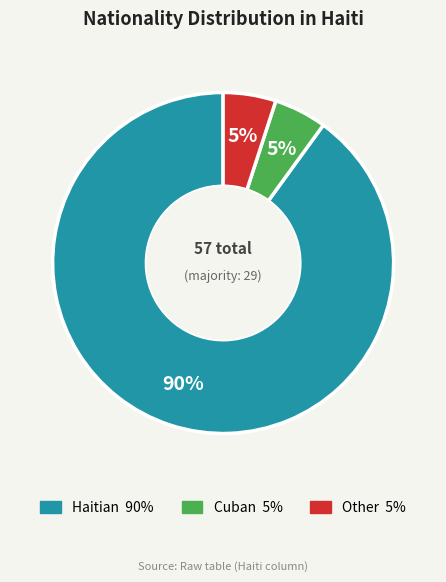

To the nearest percent, what is the combined percentage of Haitian and Cuban?

95%